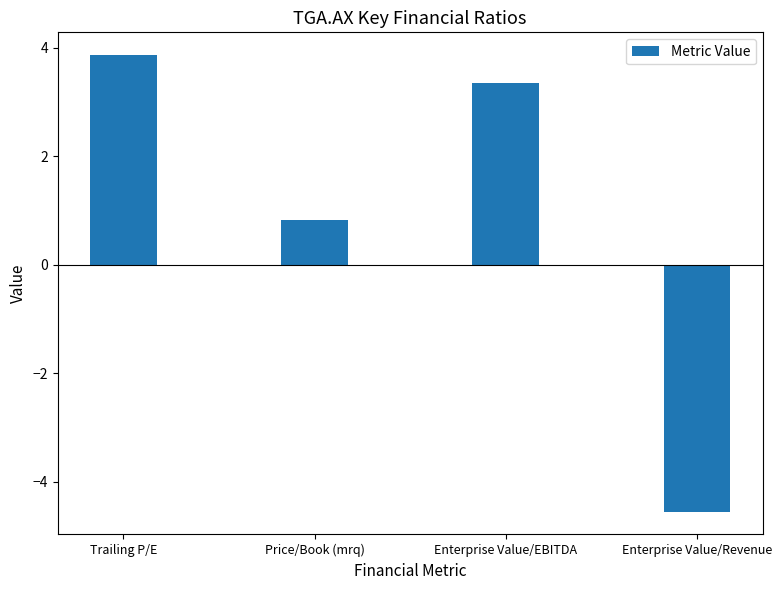

Rank the categories by value from highest to lowest.

Trailing P/E, Enterprise Value/EBITDA, Price/Book (mrq), Enterprise Value/Revenue